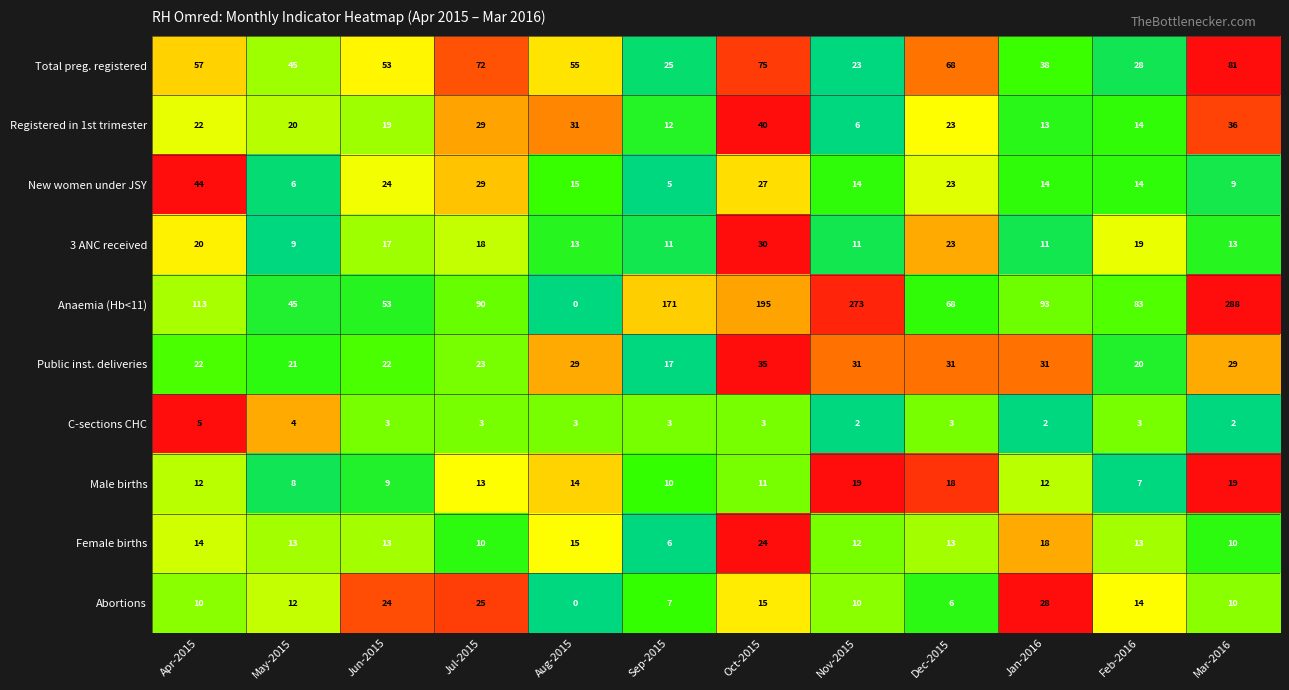

The New women under JSY series shows 9 at Aug-2015. True or false?

False